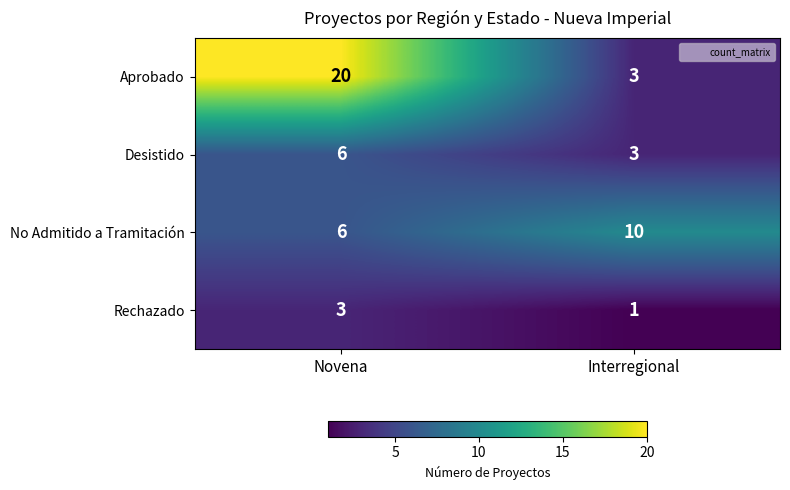

Which series changed the most between Novena and Interregional?

Aprobado